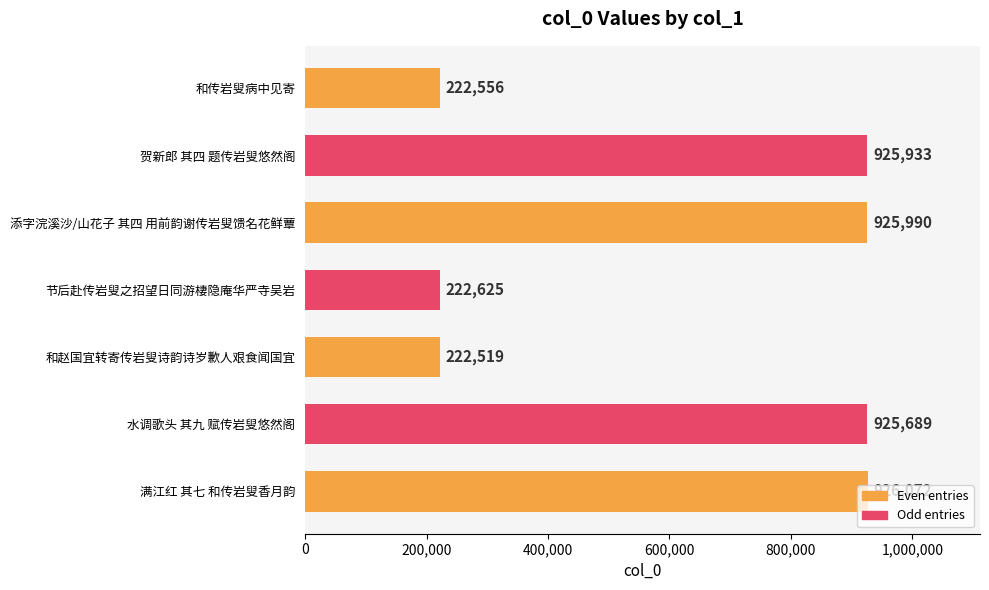

How many data points does each series have?

7